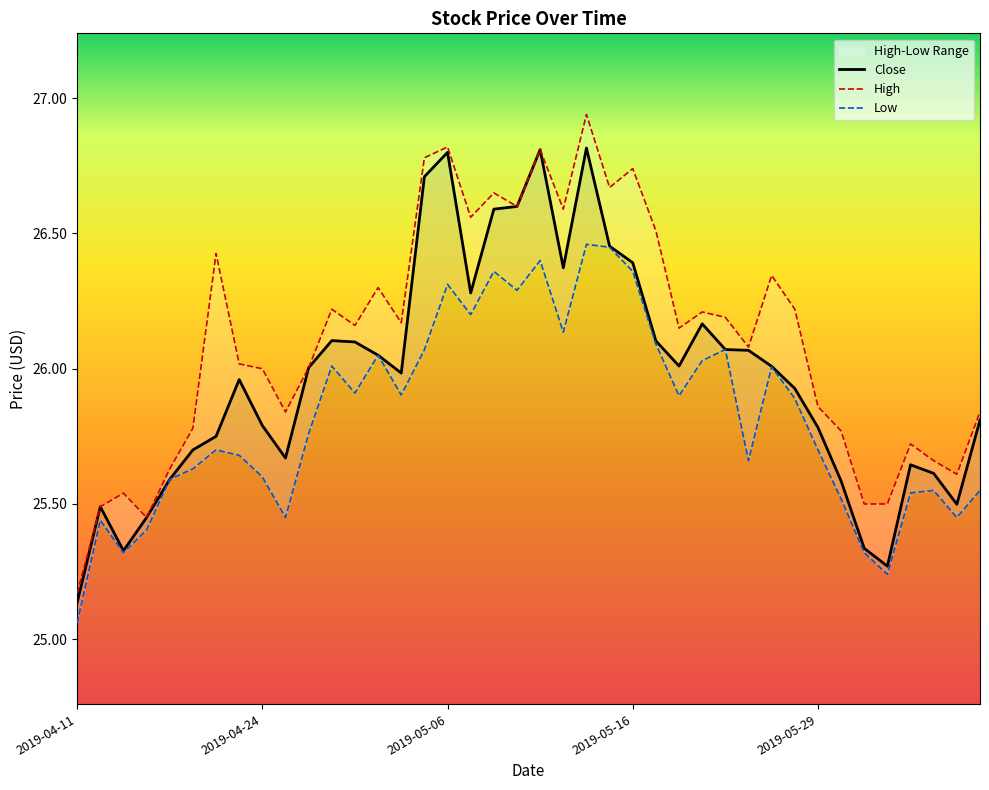

Is it true that High equals 26.2 at 2019-04-29?

True